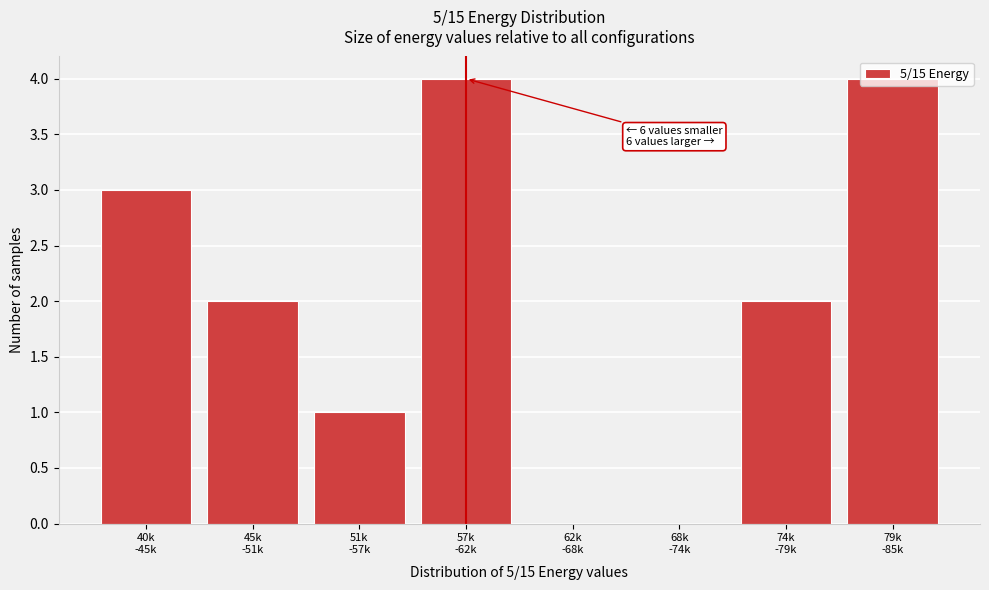

What is the sum of all values?

16